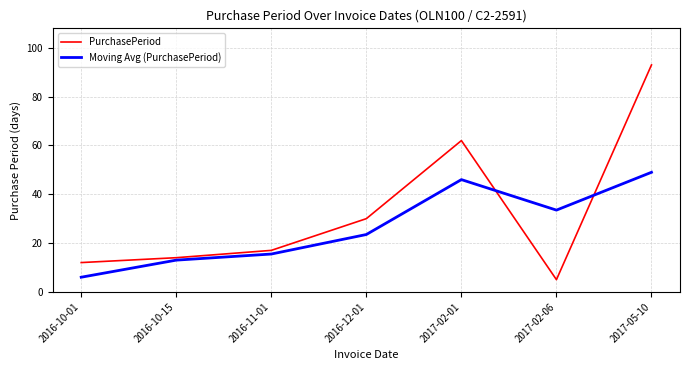

What are all the series names shown in the legend?

PurchasePeriod, Moving Avg (PurchasePeriod)